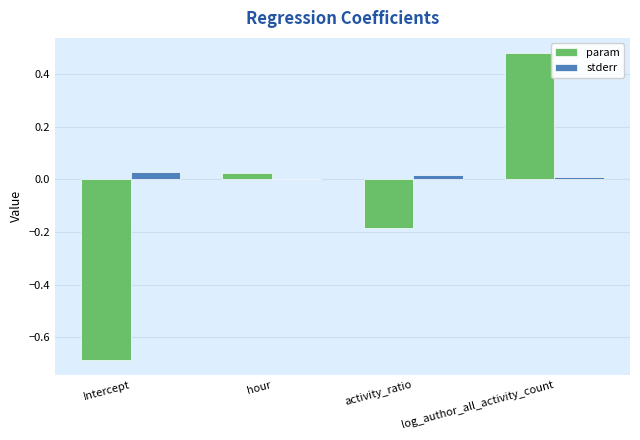

Which series changed the most between hour and activity_ratio?

param